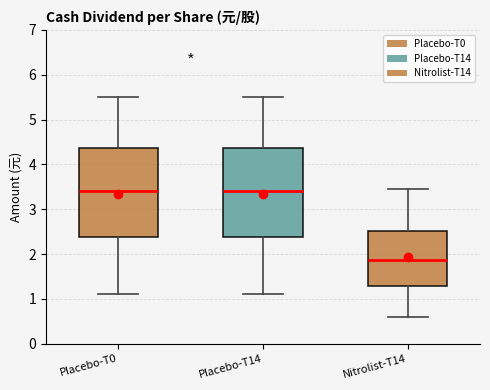

Where does the median line of the box for Placebo-T0 sit on the y-axis? The values are not printed on the chart, so give them approximately, as read against the axis.

3.4